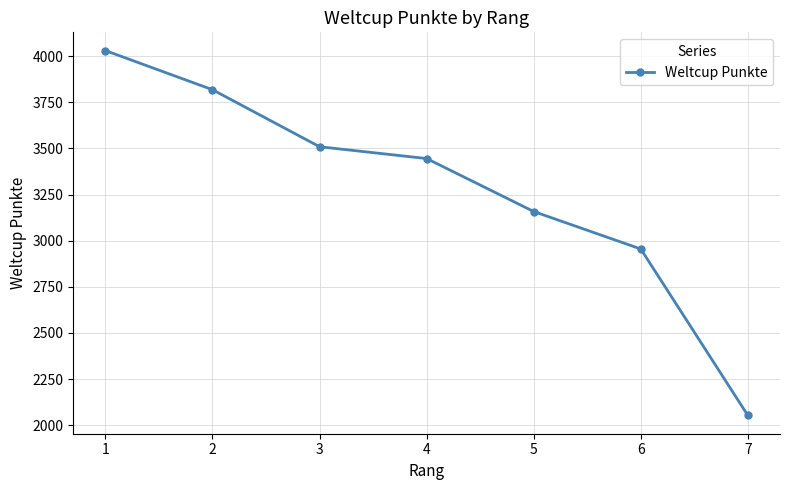

Reading right to left, list all the values displayed in this chart.

2053	2955	3158	3445	3509	3818	4030